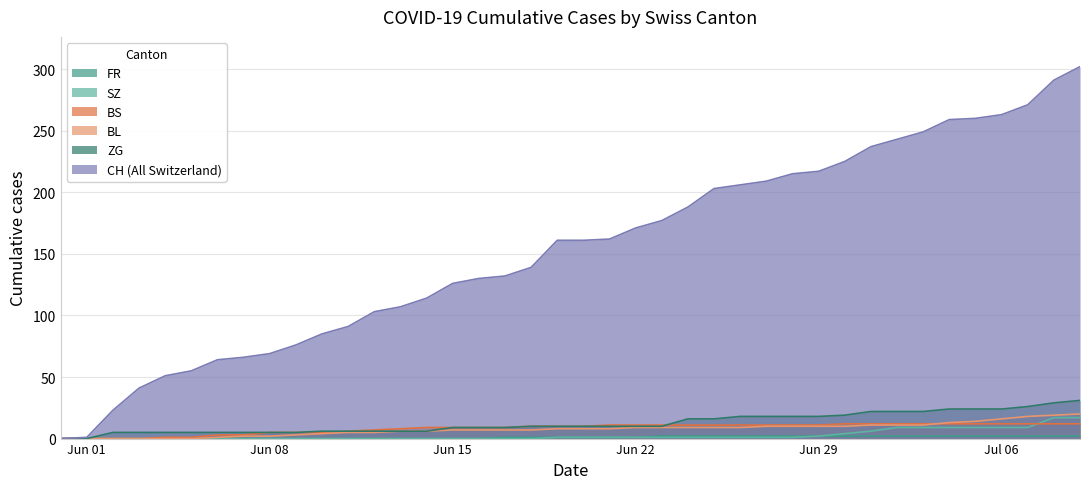

Which series has the widest spread of values?

CH (All Switzerland)